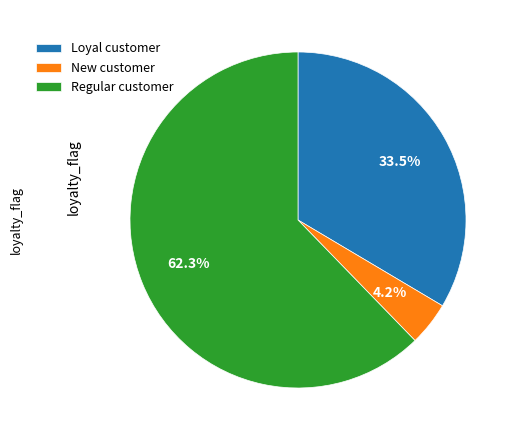

Between New customer and Loyal customer, which is larger?

Loyal customer